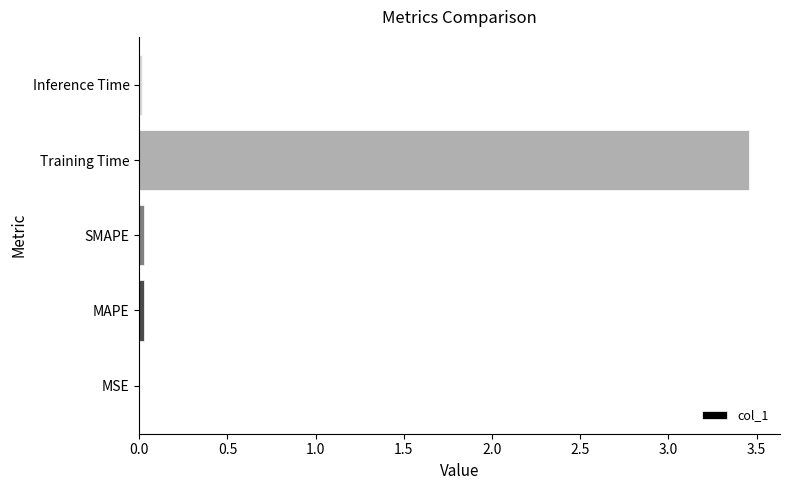

The chart shows a value of 0.0 at MSE. True or false?

True